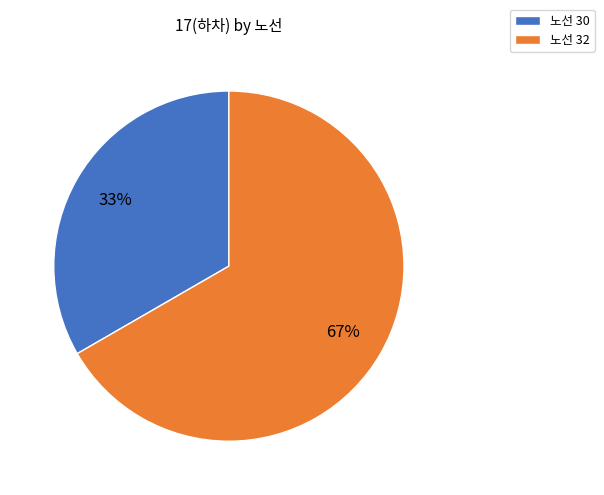

To the nearest percent, what is the average slice percentage?

50%